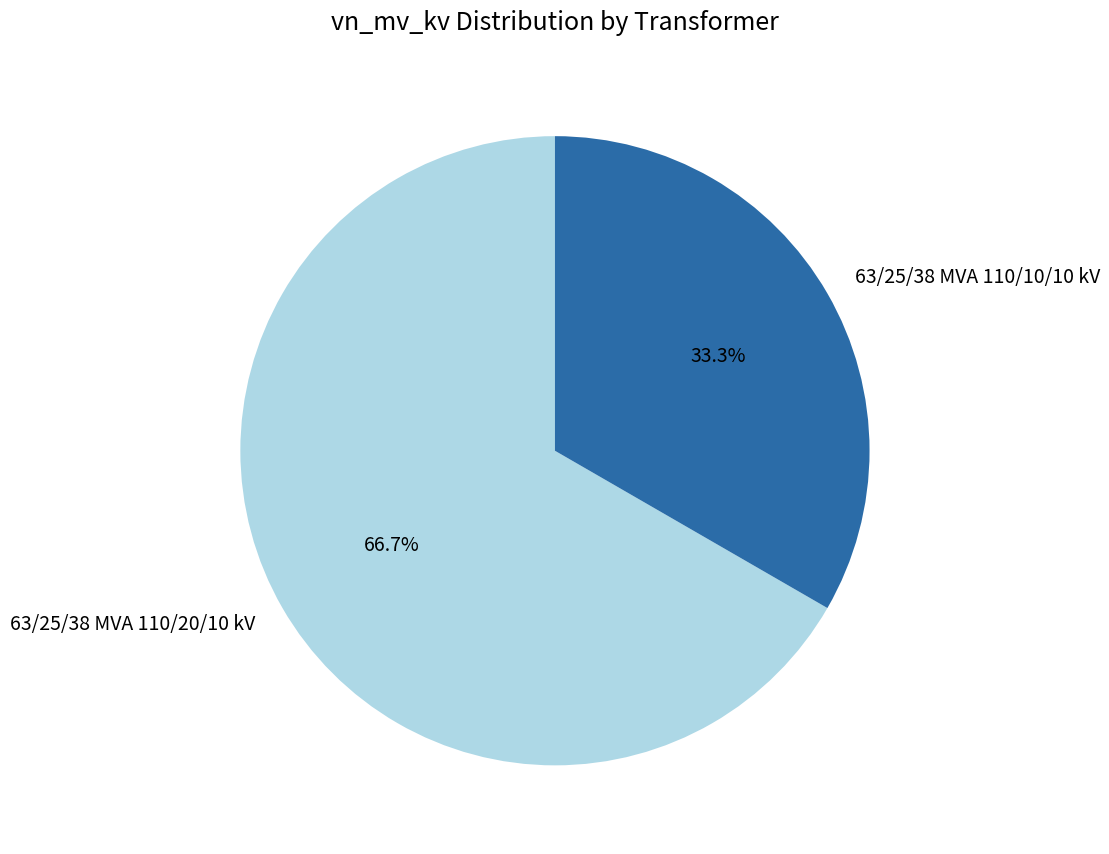

Is it true that 63/25/38 MVA 110/20/10 kV is 77% of the pie?

False